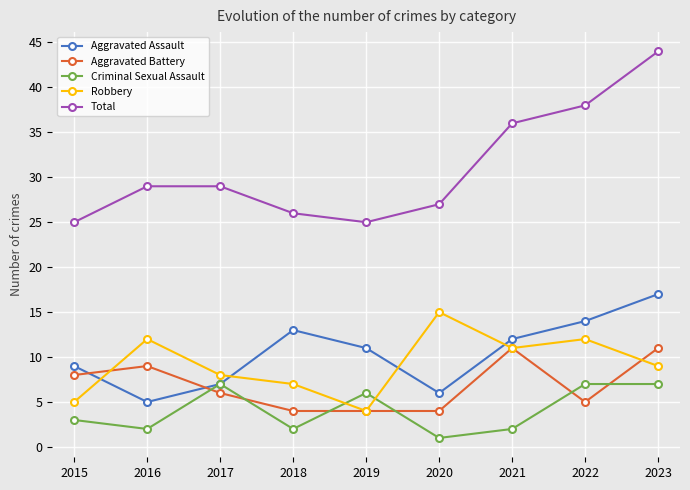

Reading right to left, transcribe all the data shown in this chart.

Aggravated Assault: 2023=17	2022=14	2021=12	2020=6	2019=11	2018=13	2017=7	2016=5	2015=9
Aggravated Battery: 2023=11	2022=5	2021=11	2020=4	2019=4	2018=4	2017=6	2016=9	2015=8
Criminal Sexual Assault: 2023=7	2022=7	2021=2	2020=1	2019=6	2018=2	2017=7	2016=2	2015=3
Robbery: 2023=9	2022=12	2021=11	2020=15	2019=4	2018=7	2017=8	2016=12	2015=5
Total: 2023=44	2022=38	2021=36	2020=27	2019=25	2018=26	2017=29	2016=29	2015=25